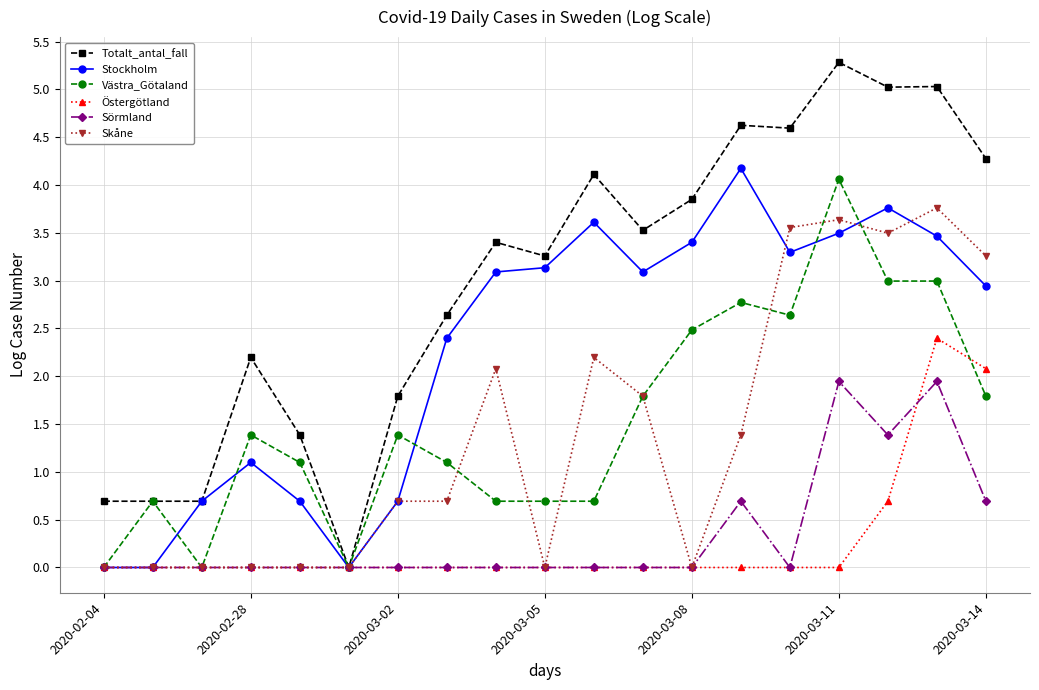

True or false: Stockholm has more than 2 interior local peaks.

True